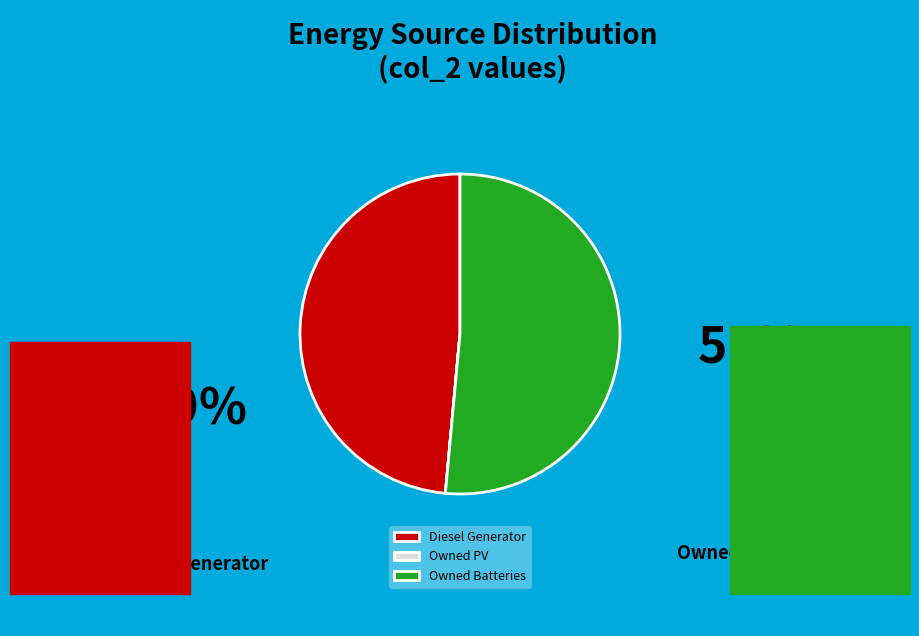

Approximately how many times larger is the value at Diesel Generator compared to Owned Batteries?

0.9